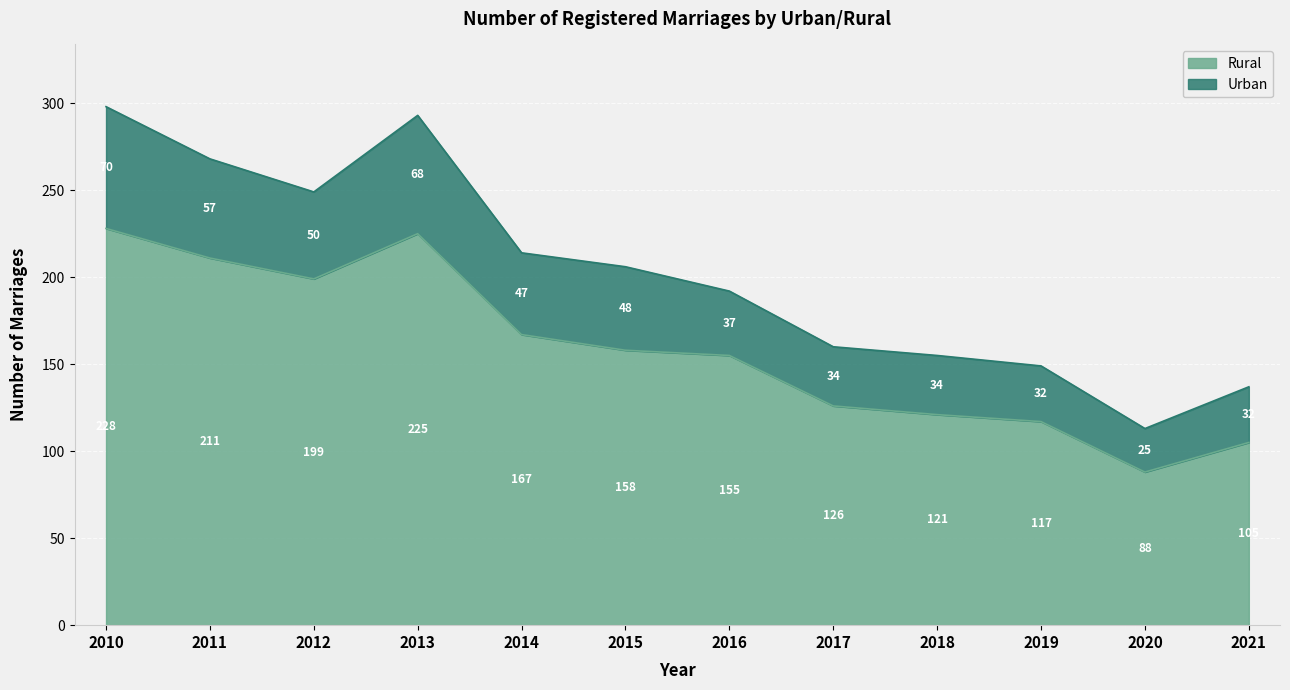

Rank the categories by Total value from lowest to highest.

2020, 2021, 2019, 2018, 2017, 2016, 2015, 2014, 2012, 2011, 2013, 2010